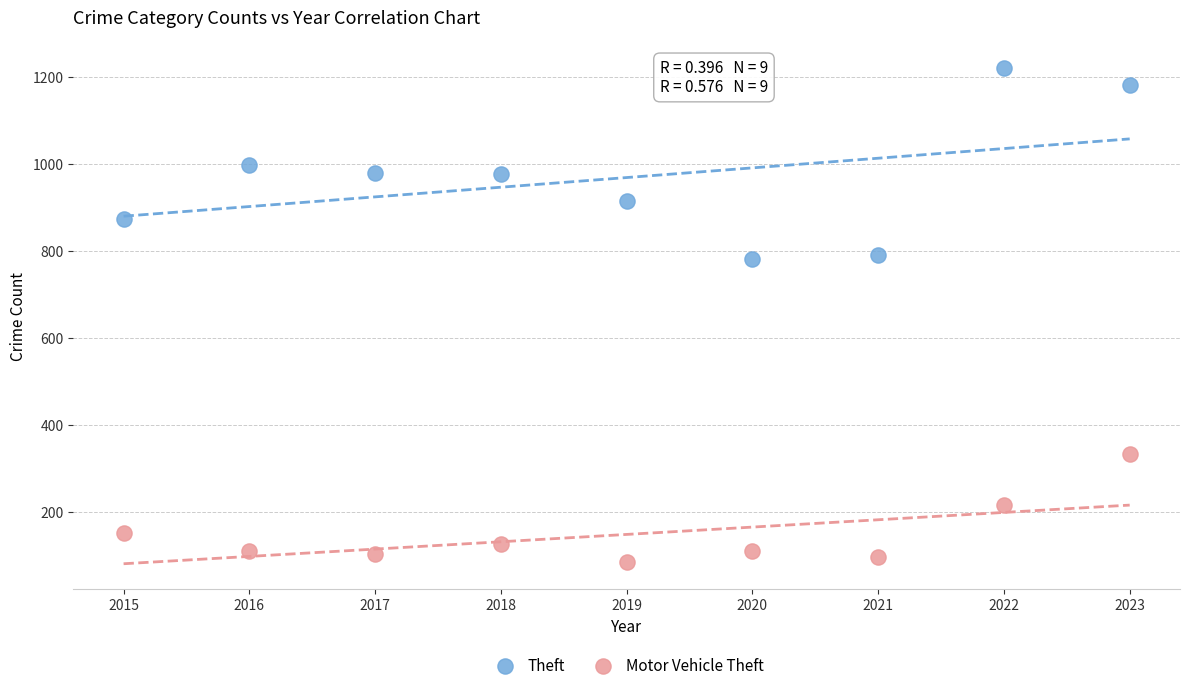

Across all data points, what is the range of X values (max minus min)?

8